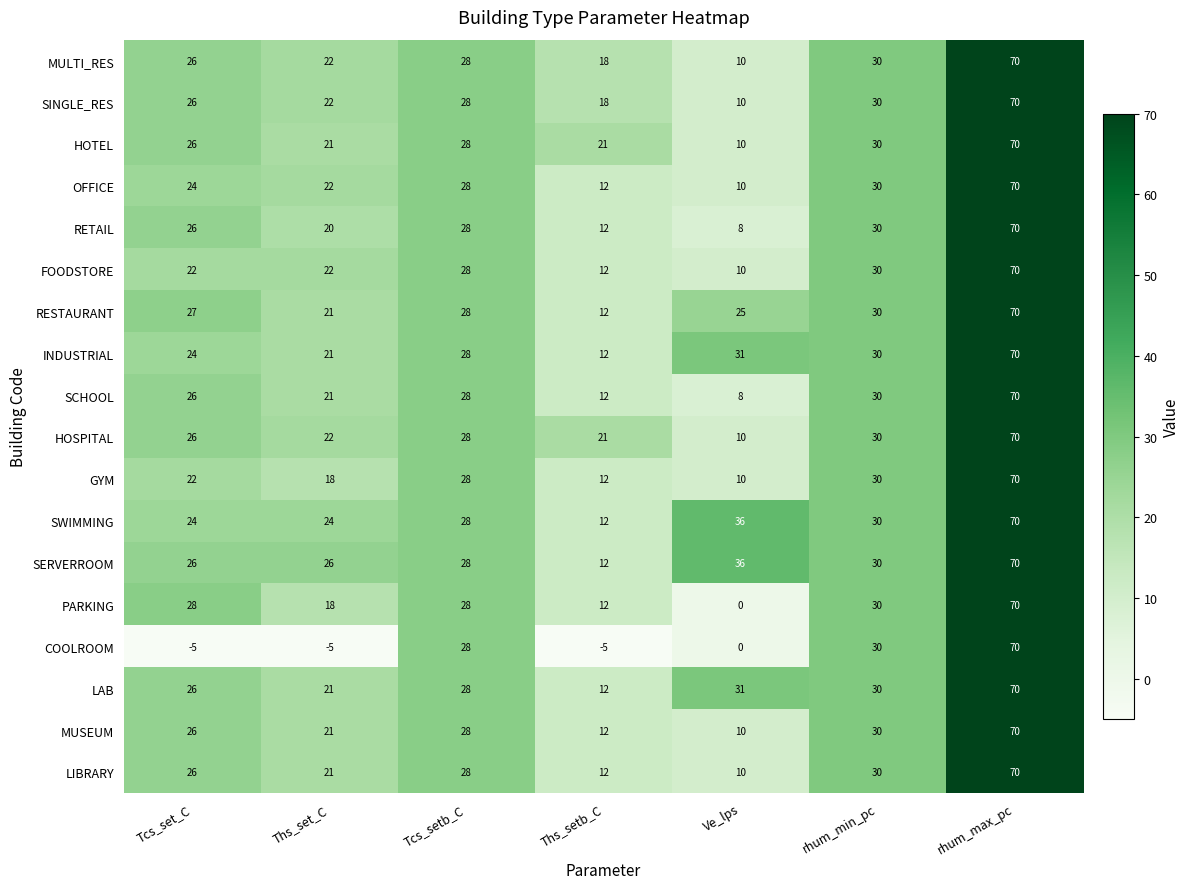

Which category has the highest value across all series?

rhum_max_pc